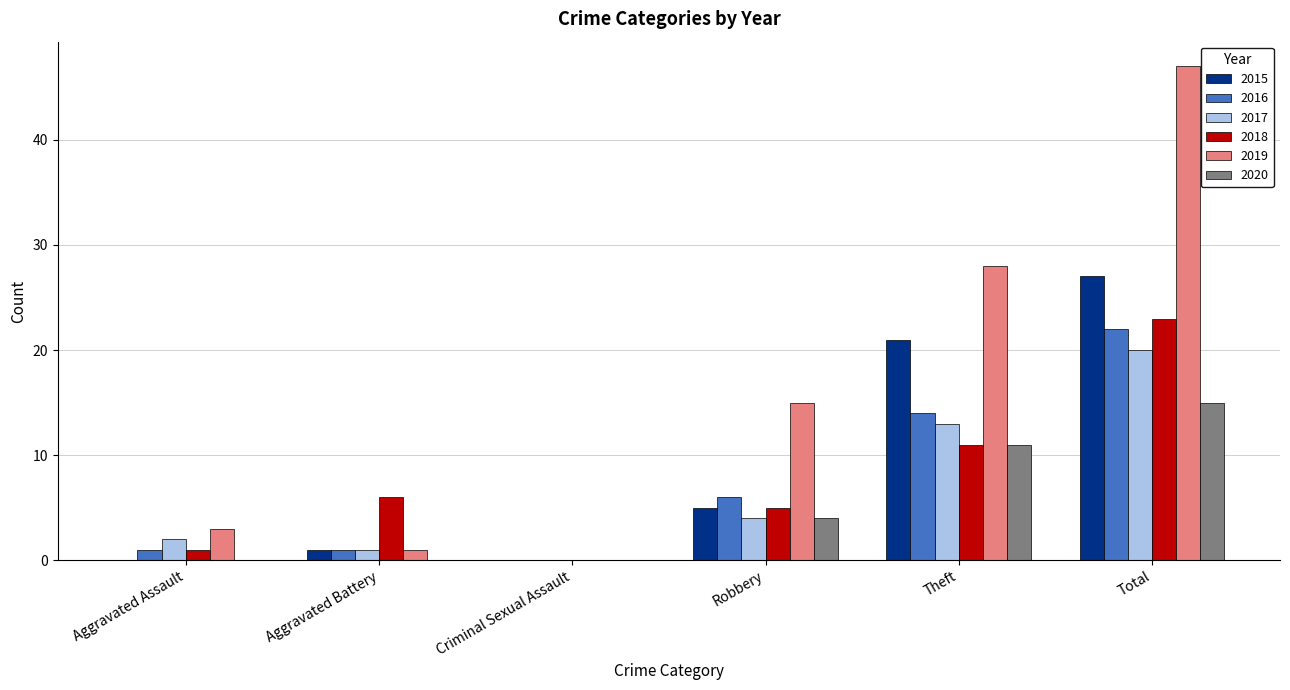

Reading left to right, extract all data points from this chart.

2015: 0	1	0	5	21	27
2016: 1	1	0	6	14	22
2017: 2	1	0	4	13	20
2018: 1	6	0	5	11	23
2019: 3	1	0	15	28	47
2020: 0	0	0	4	11	15